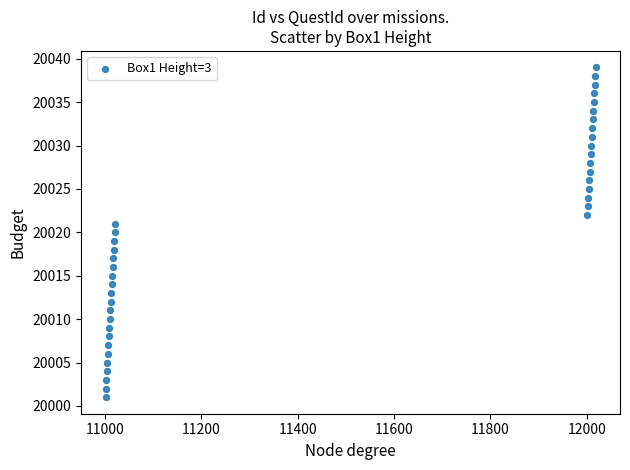

What is the range of Y values (max minus min)?

38